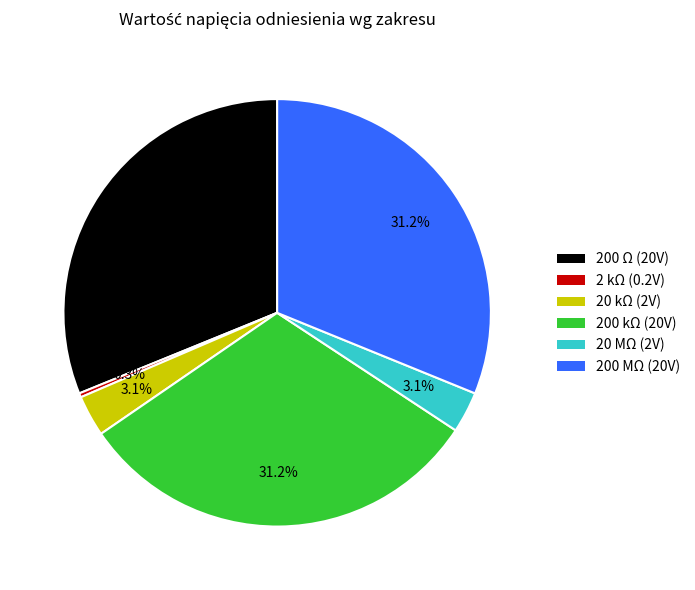

Approximately how many times larger is the value at 20 MΩ compared to 200 MΩ?

0.1